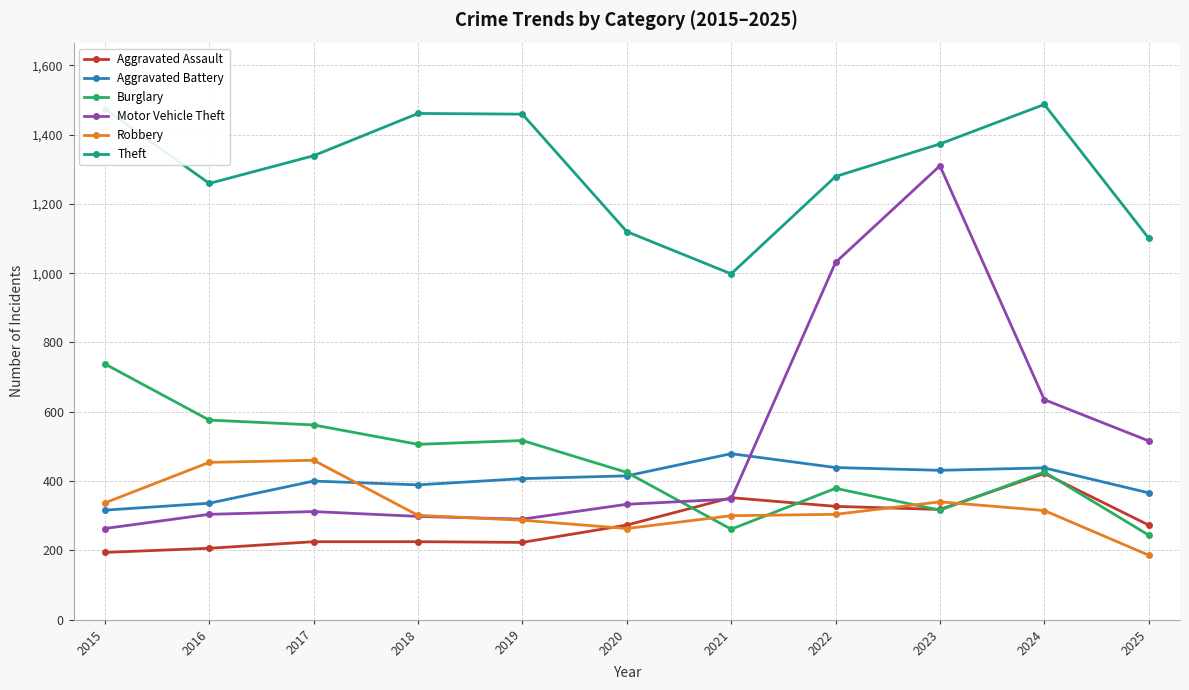

Is this an area chart (filled region under the line)?

No